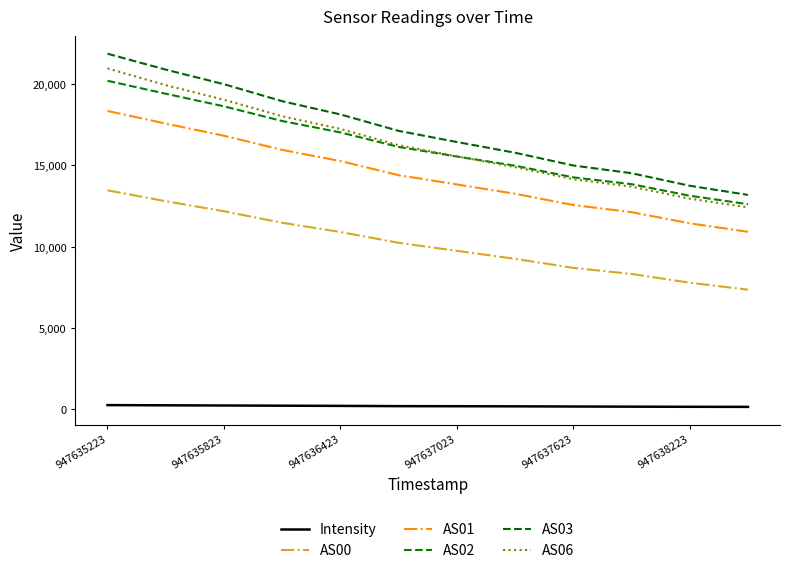

True or false: Intensity and AS00 intersect in this chart.

False